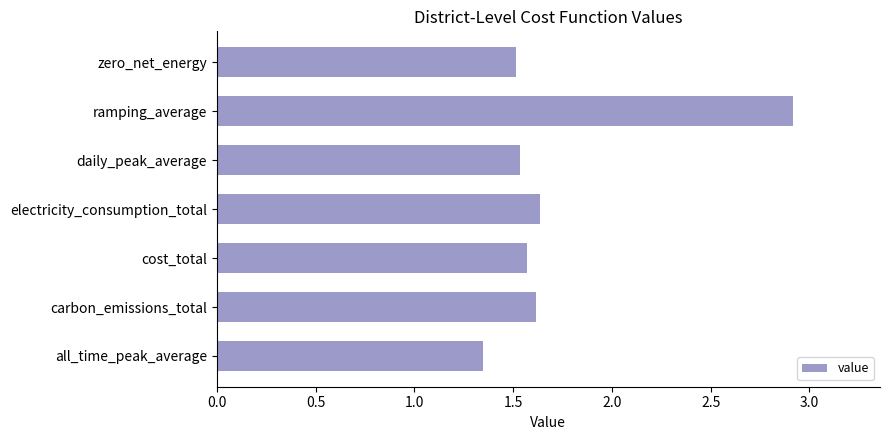

What is the sum of all values?

12.1